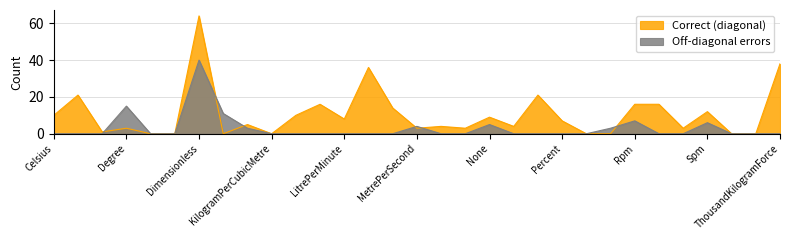

Is it true that Correct (diagonal) equals 5 at Minute?

False